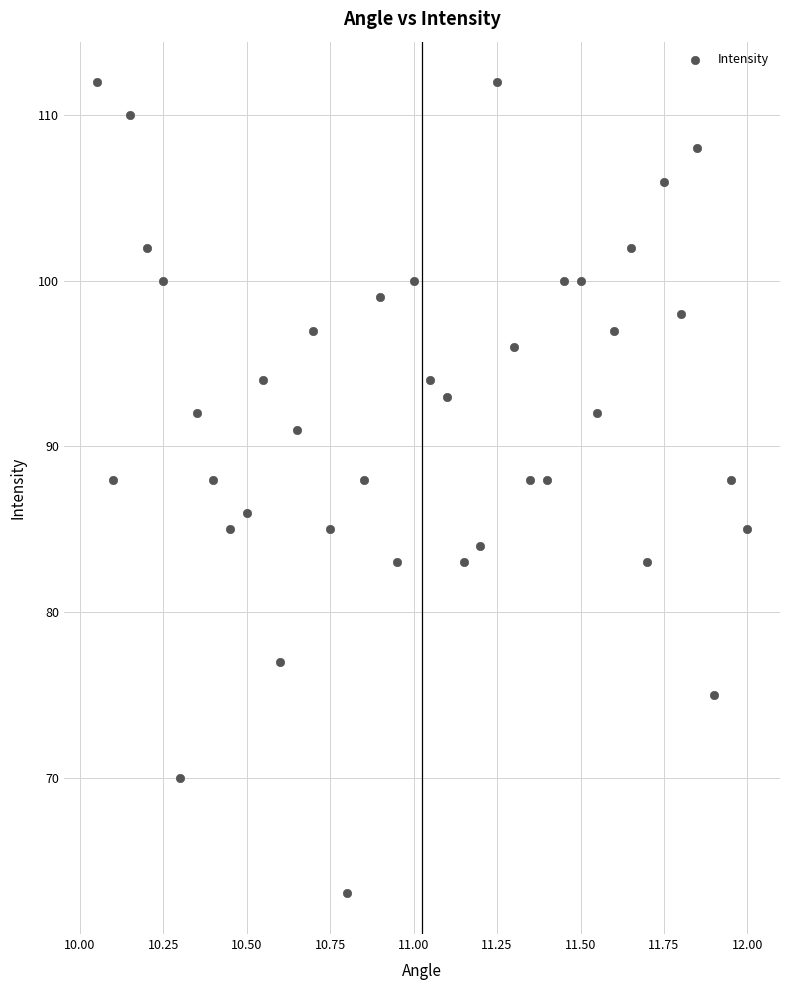

What is the range of Y values (max minus min)?

49